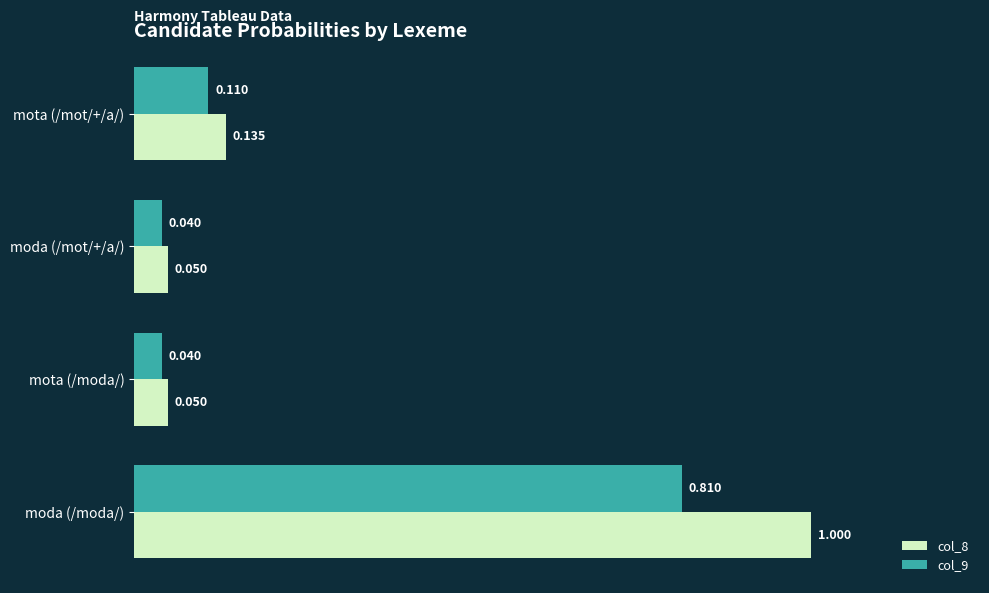

At which category does the chart reach its peak across all series?

moda (/moda/)